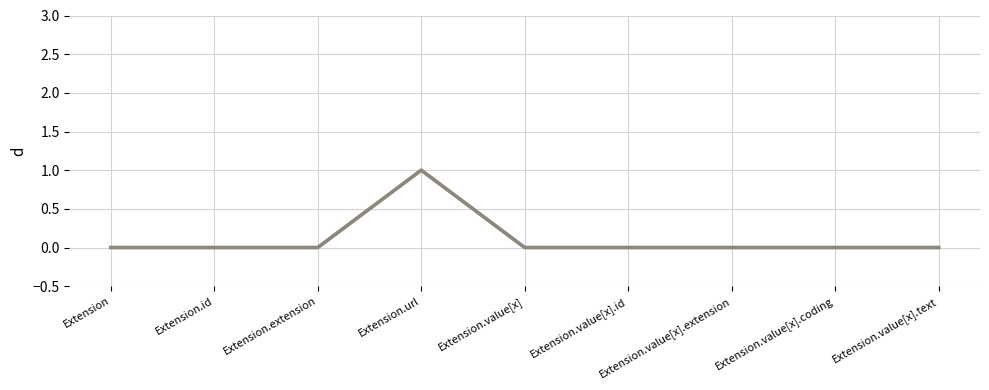

Does the chart have visible grid lines?

Yes